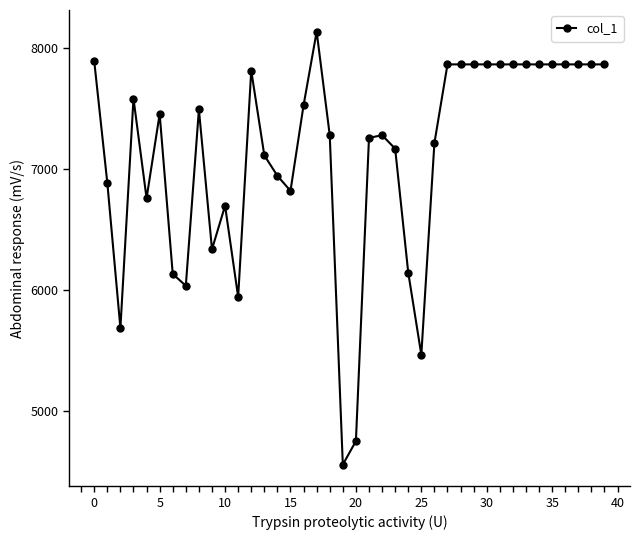

Does the chart display data point markers on the line(s)?

Yes